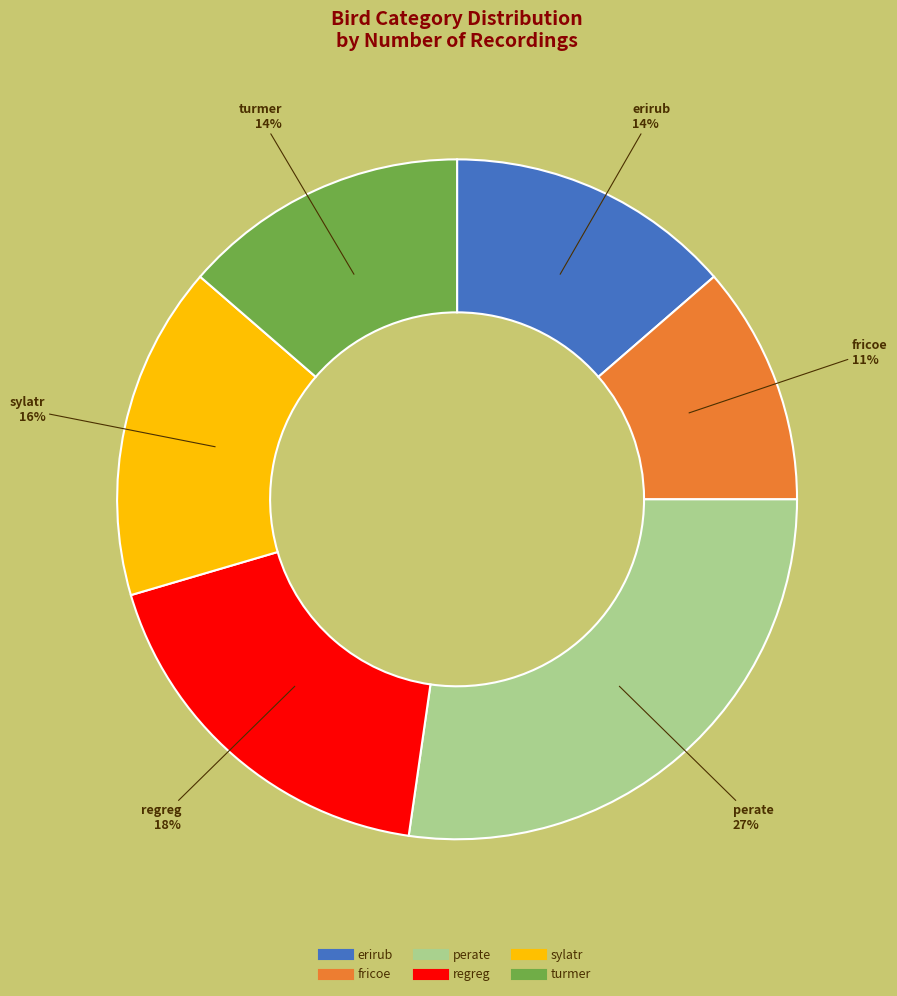

Is there a majority slice in this chart?

No